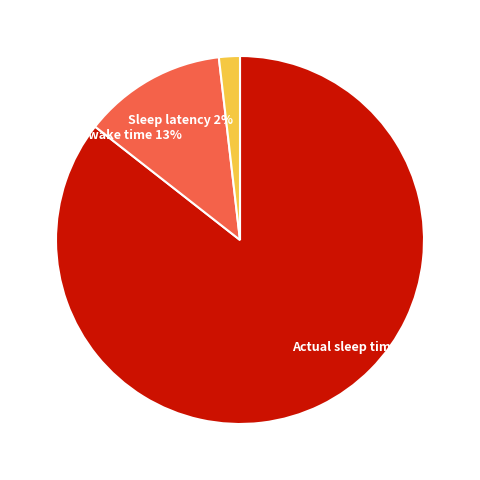

To the nearest percent, what is the difference between the Actual wake time 13% and Sleep latency 2% slice percentages?

11%